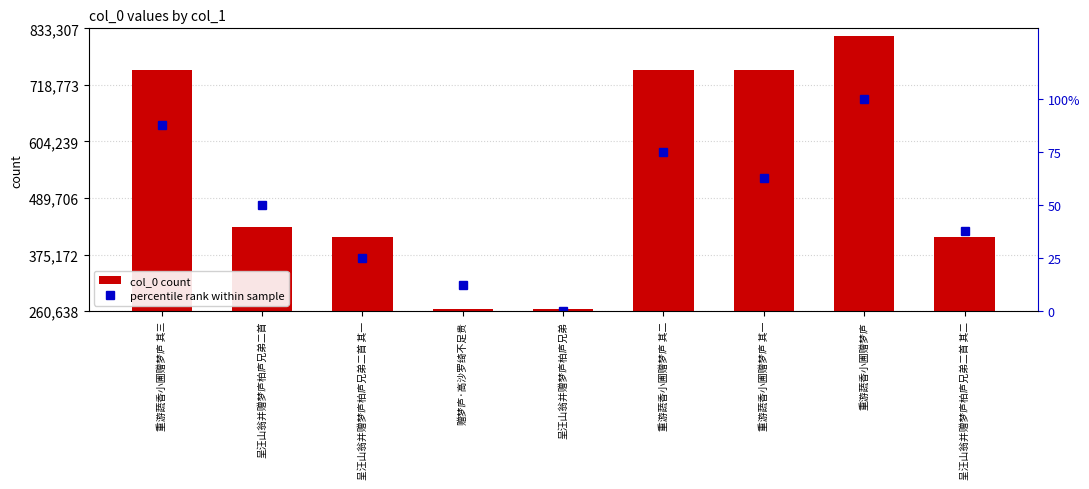

True or false: col_0 count has a value of 816968.0 at 重游蔬香小圃赠梦庐.

True